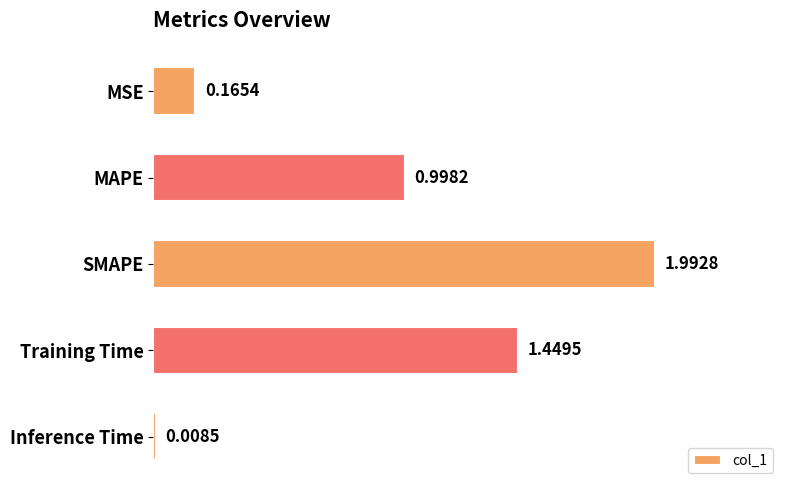

What is the label of the 3rd bar from the top?

SMAPE